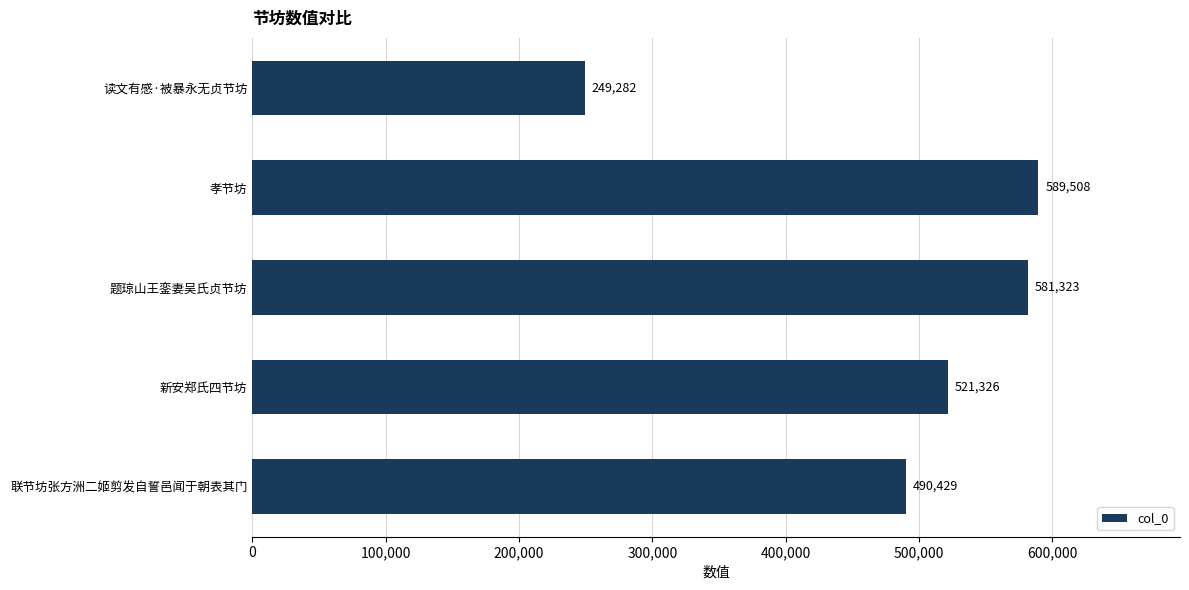

Are the bars horizontal?

Yes